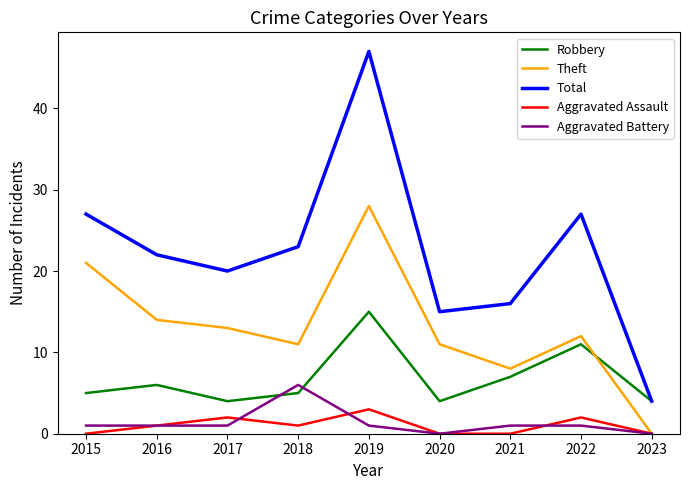

At which category does Robbery reach its first local peak?

2016